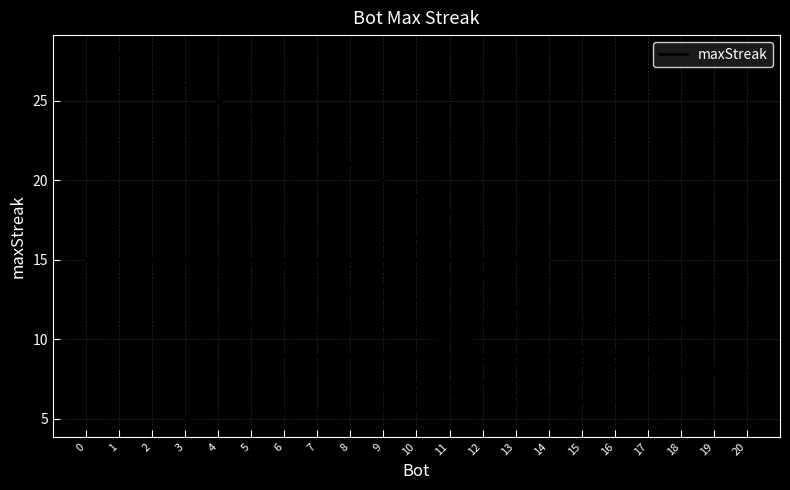

Reading left to right, extract all data points from this chart.

28	17	16	15	15	15	15	14	13	11	11	11	9	9	9	9	9	8	7	6	5